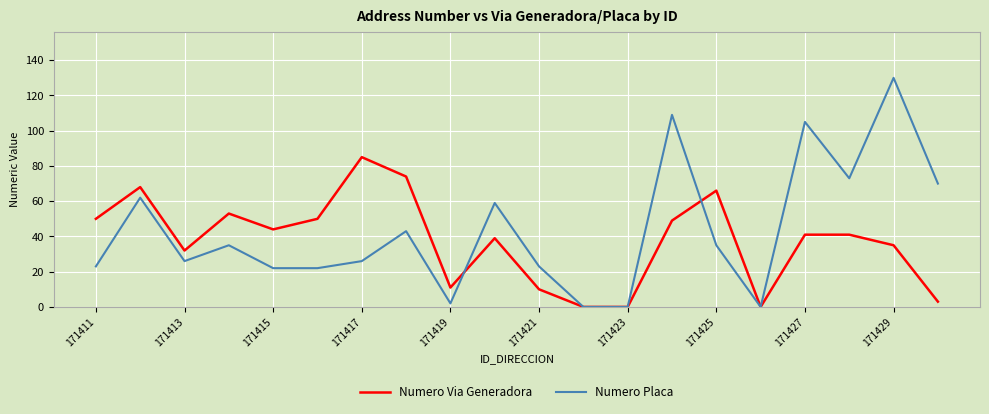

Reading left to right, transcribe all the data shown in this chart.

Numero Via Generadora: 50	68	32	53	44	50	85	74	11	39	10	0	0	49	66	0	41	41	35	3
Numero Placa: 23	62	26	35	22	22	26	43	2	59	23	0	0	109	35	0	105	73	130	70